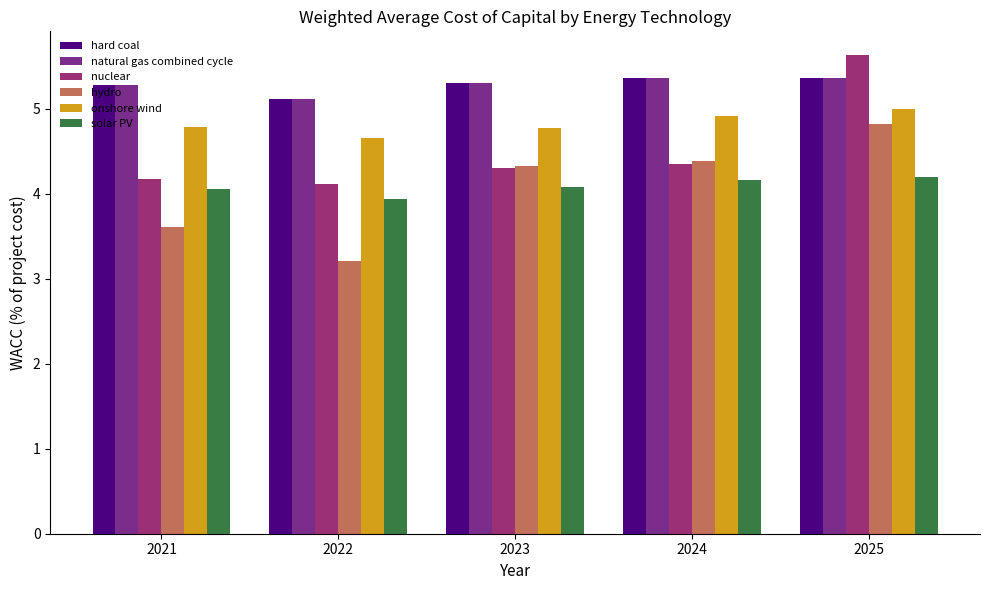

What is the value of the onshore wind bar at the 4th from the left?

4.9